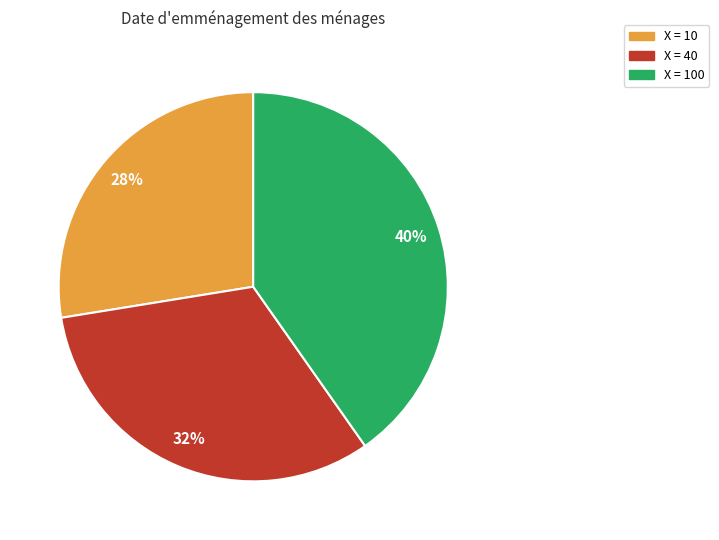

Is there a majority slice in this chart?

No